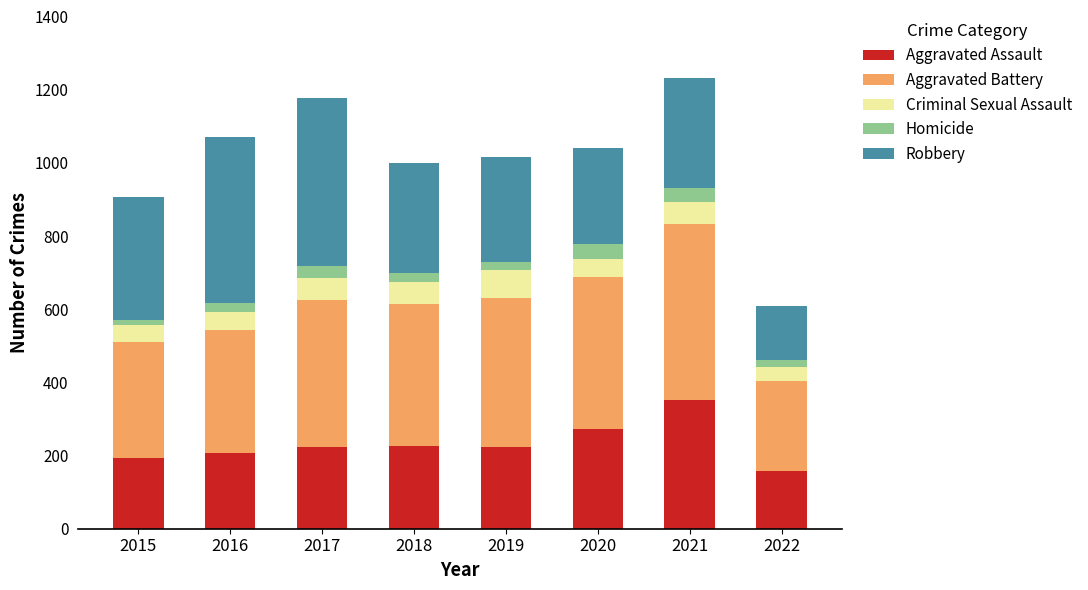

What is the total value across all series at 2021?

1231